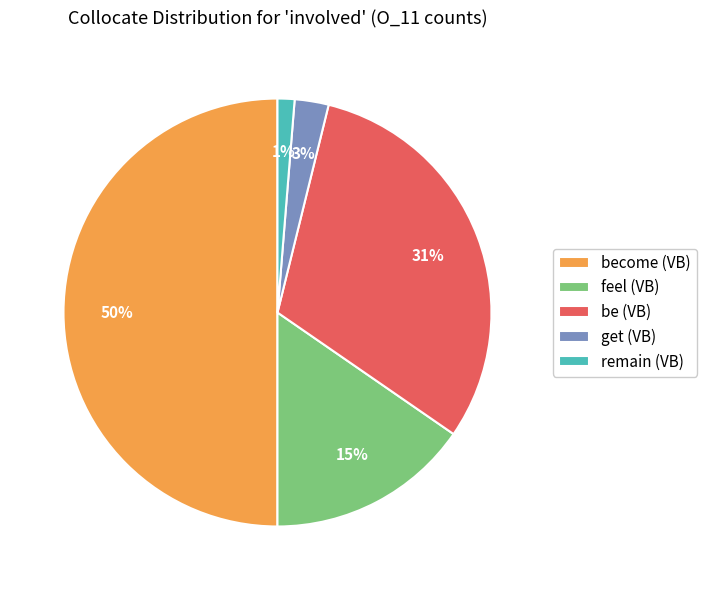

Does feel (VB) represent more than half of the total?

No